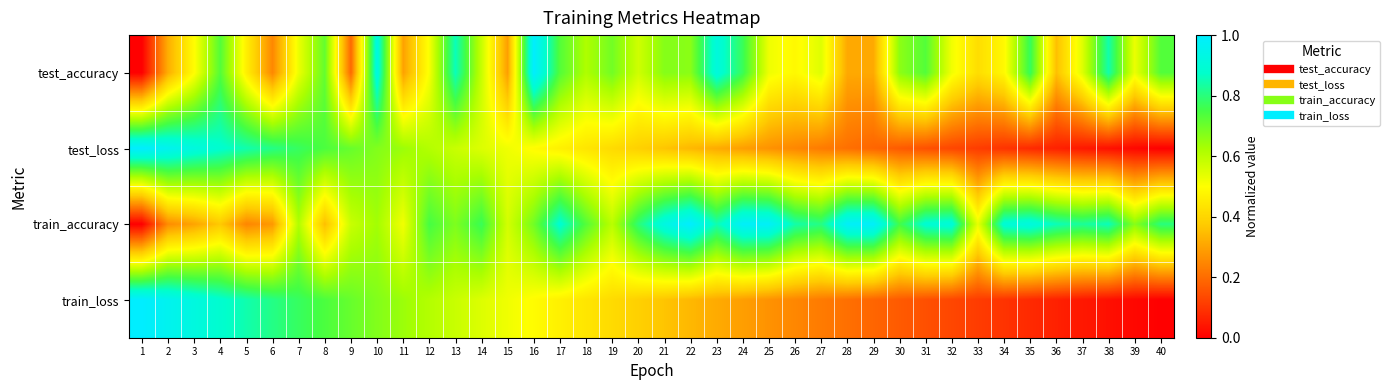

At which category is the sum across all series the highest?

10